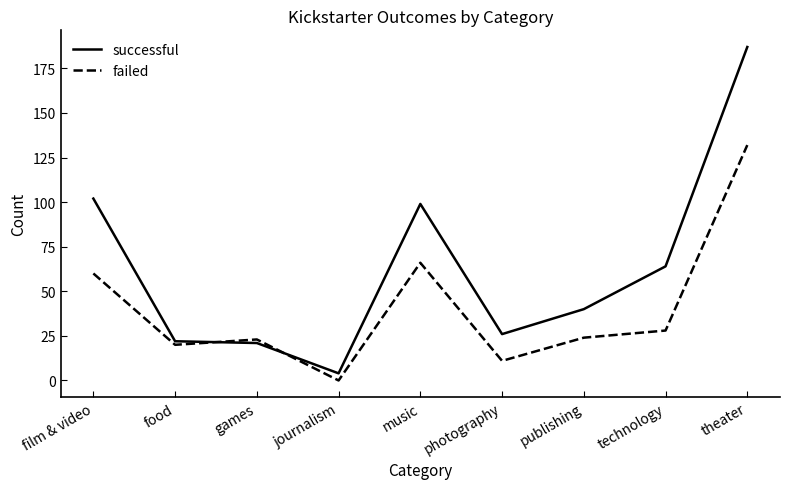

Does the chart have visible grid lines?

No